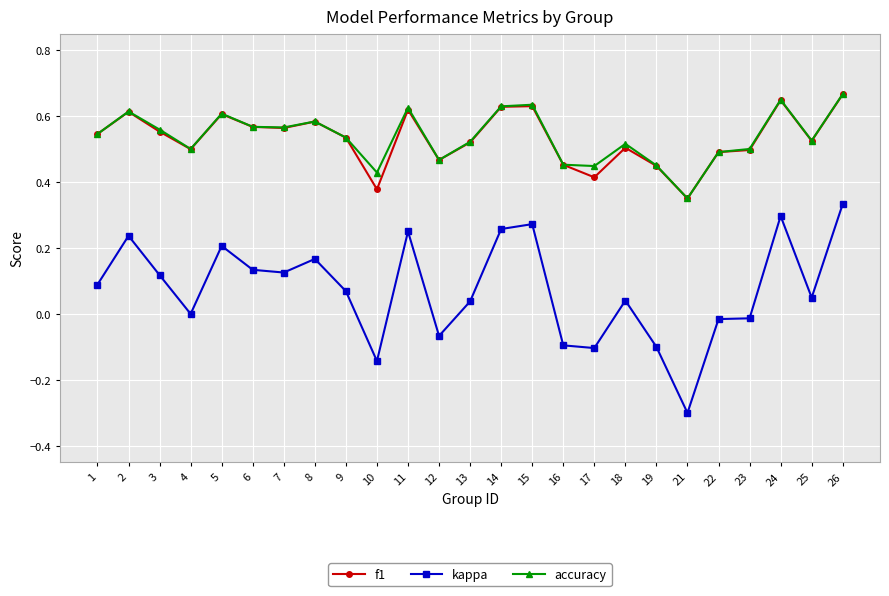

Which series has the largest range (max minus min)?

kappa